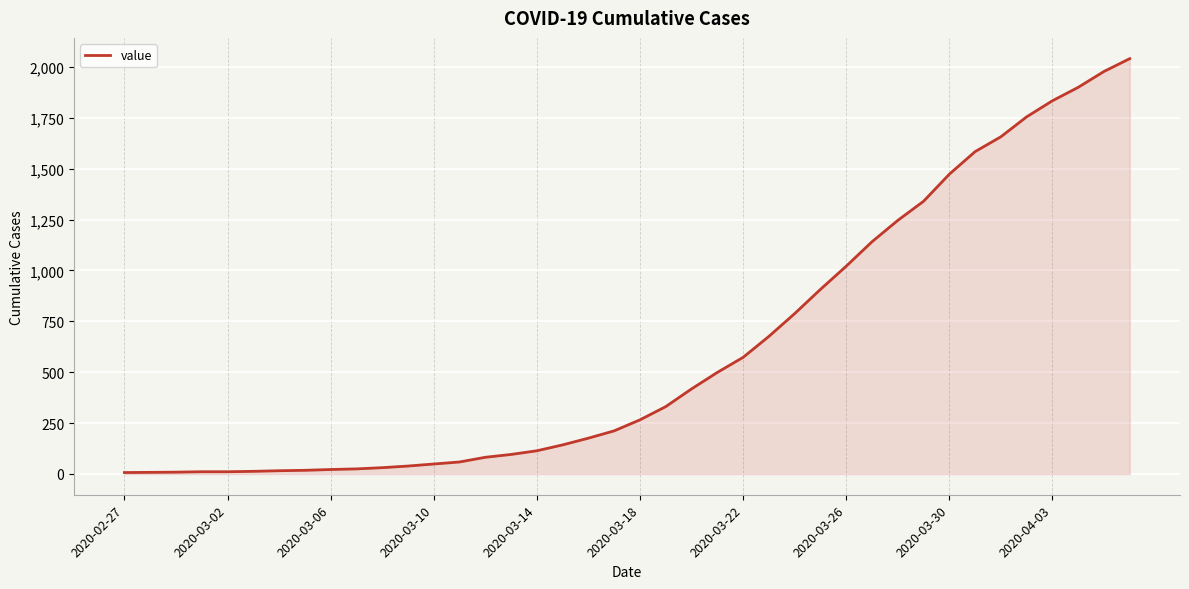

What is the difference between the maximum and minimum values?

2034